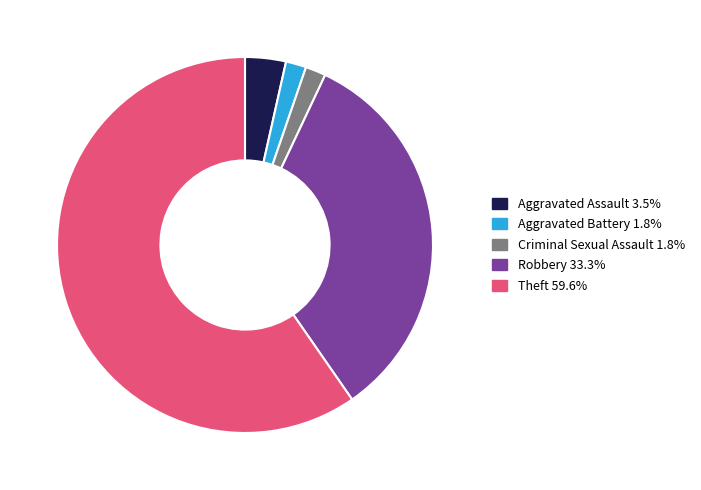

What is the largest slice in the pie chart?

Theft